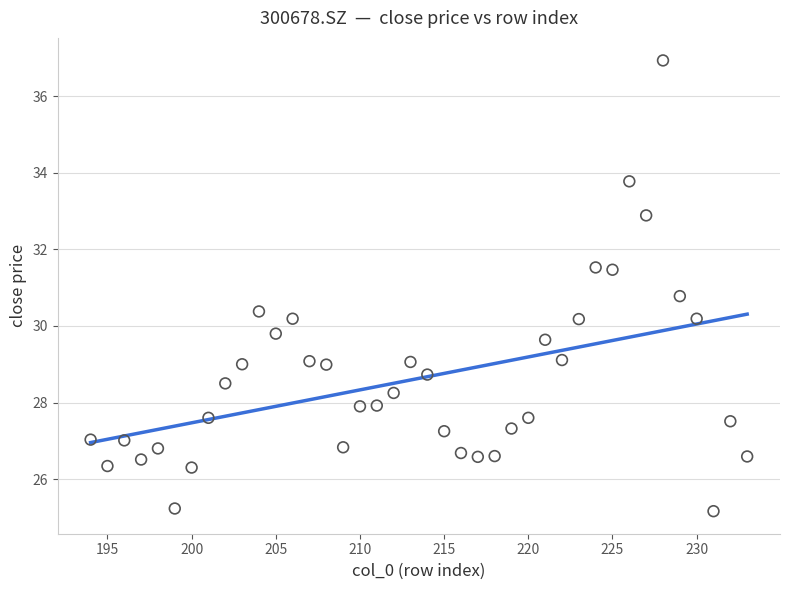

What Y value in the scatter plot is closest to 31?

30.8